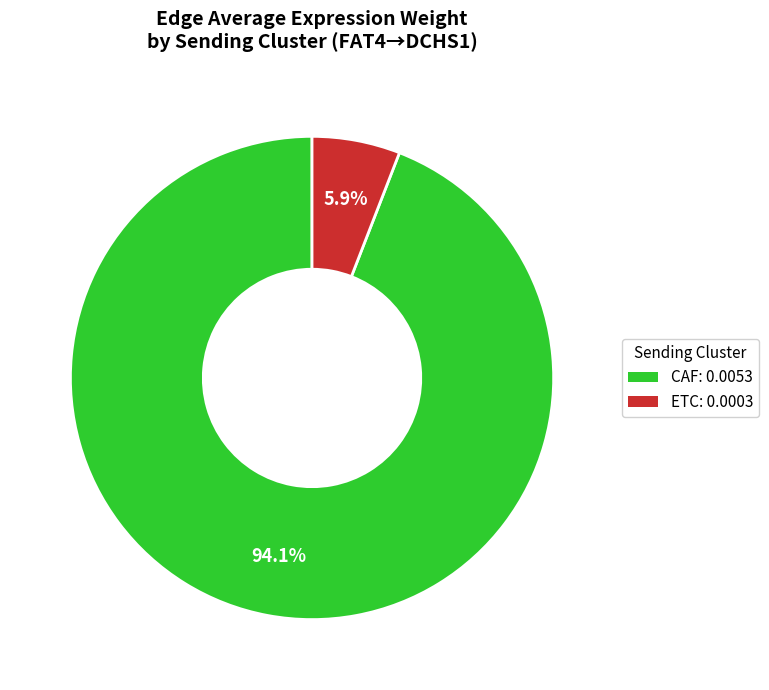

To the nearest percent, what is the average slice percentage?

50%